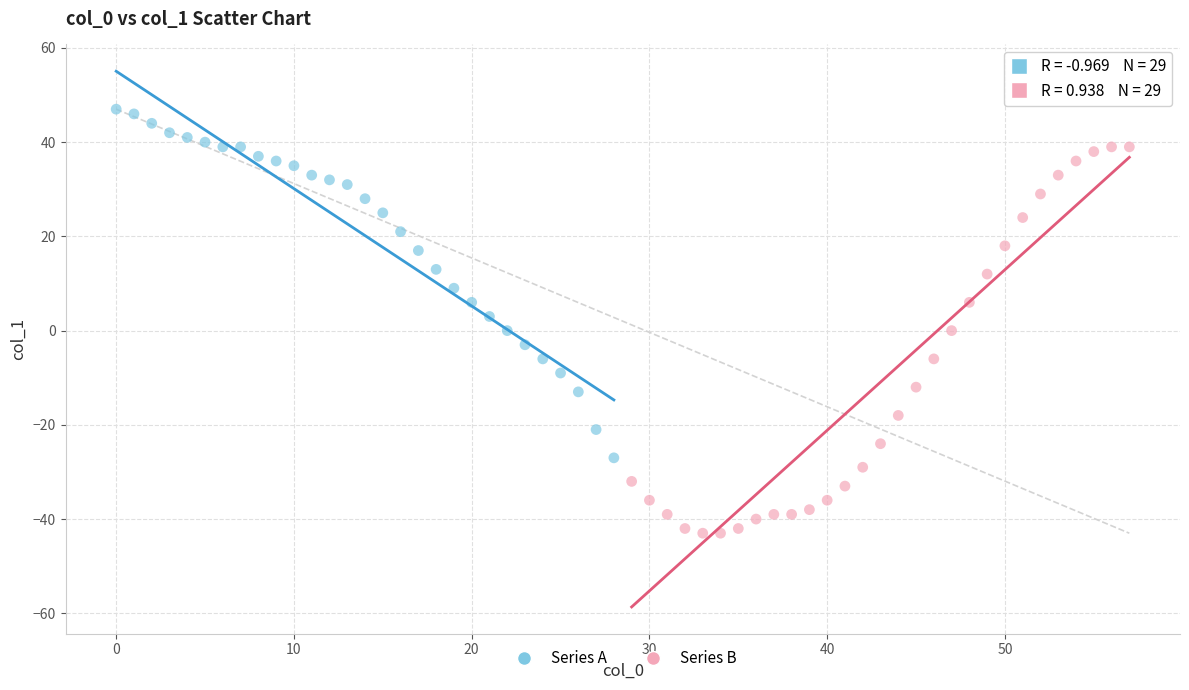

Which series has the largest Y range (max minus min)?

Series B